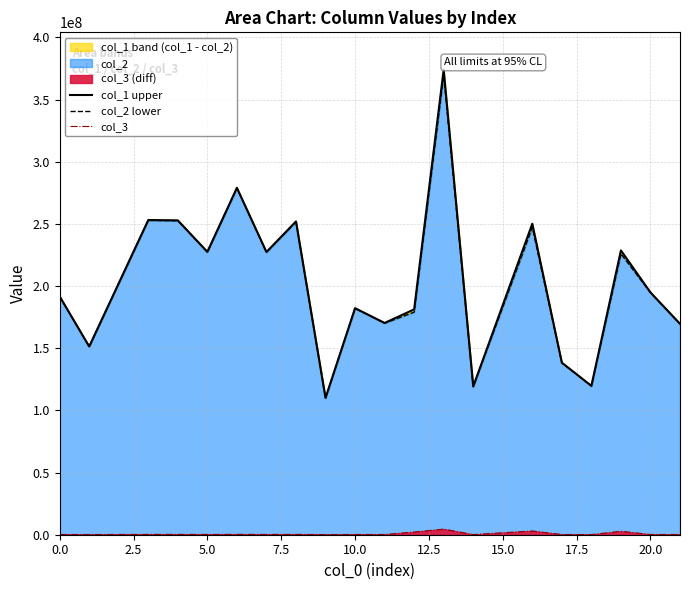

True or false: col_2 lower and col_3 intersect in this chart.

False